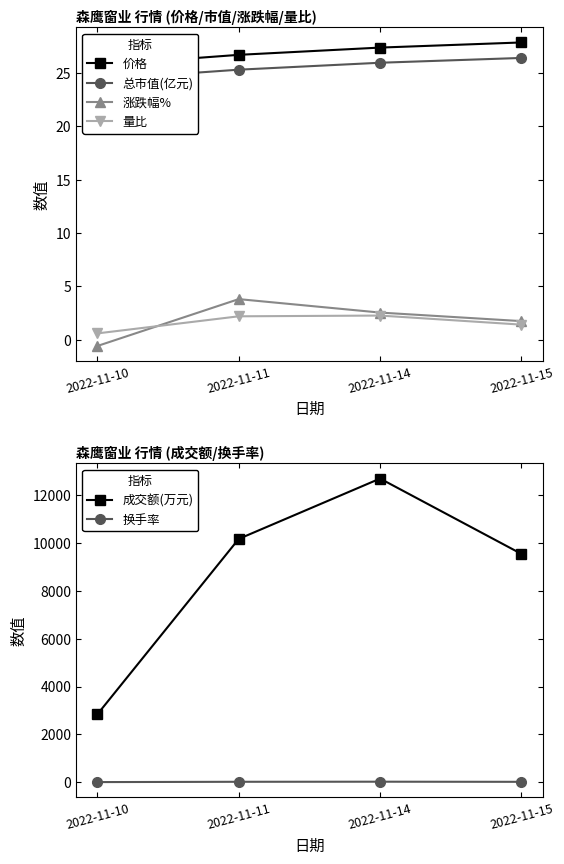

True or false: 量比 and 价格 intersect in this chart.

False